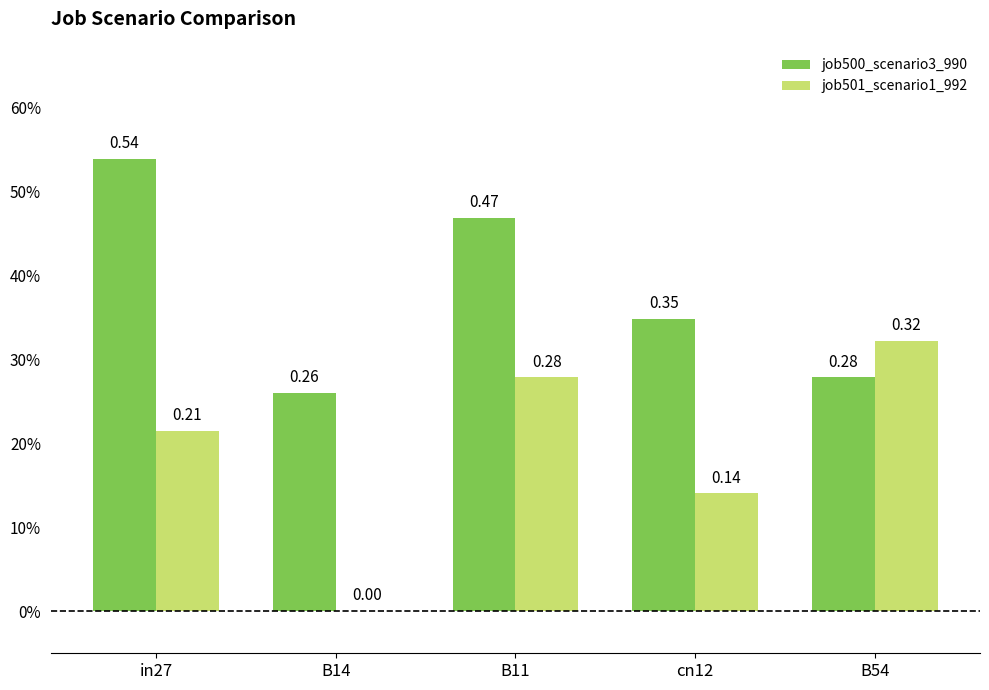

At how many categories does at least one series exceed 0?

5